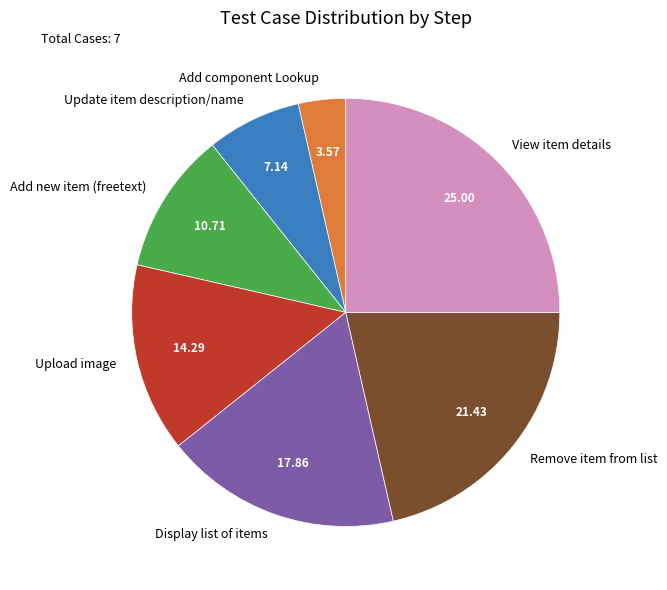

Rank the categories by value from lowest to highest.

Add component Lookup, Update item description/name, Add new item (freetext), Upload image, Display list of items, Remove item from list, View item details